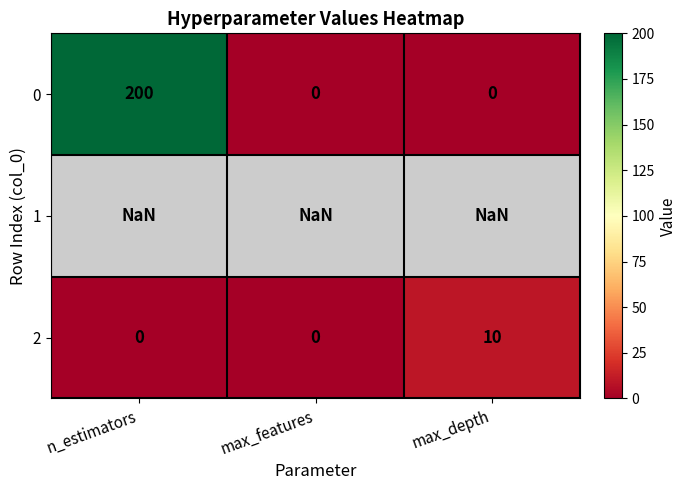

Which category has the highest value in the 0 series?

n_estimators